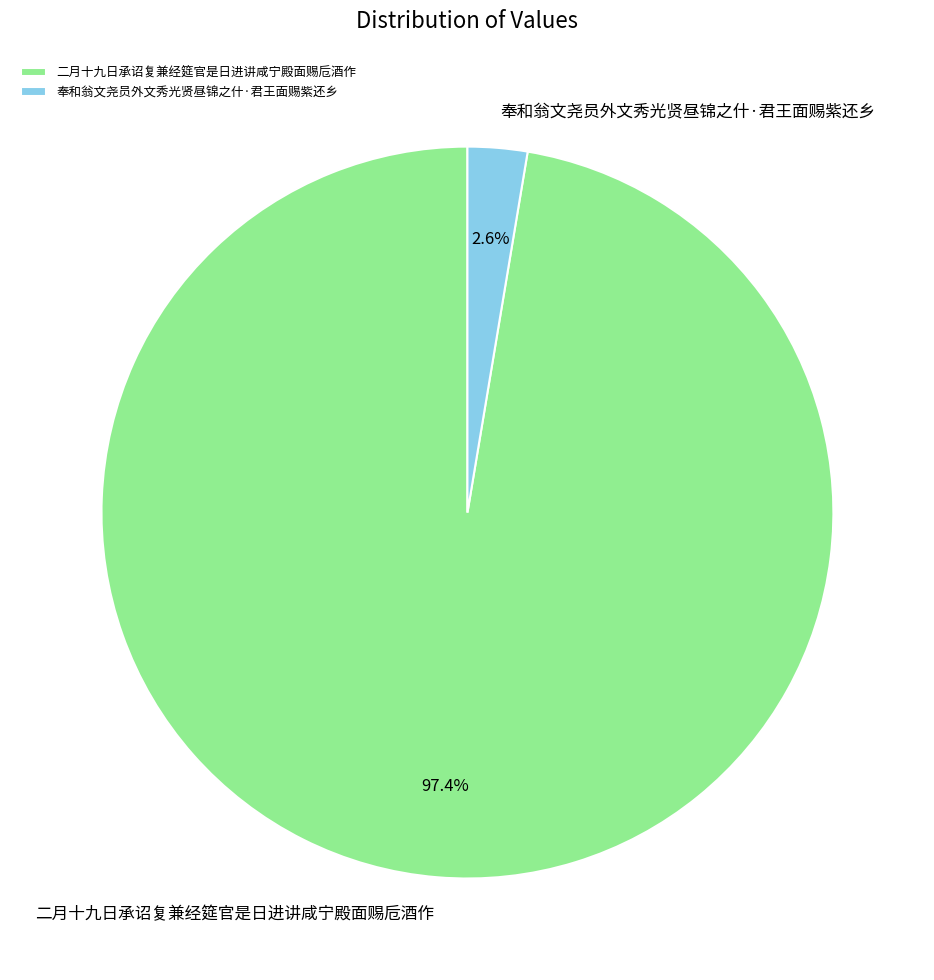

To the nearest percent, what is the difference between the largest and smallest slice percentages?

95%